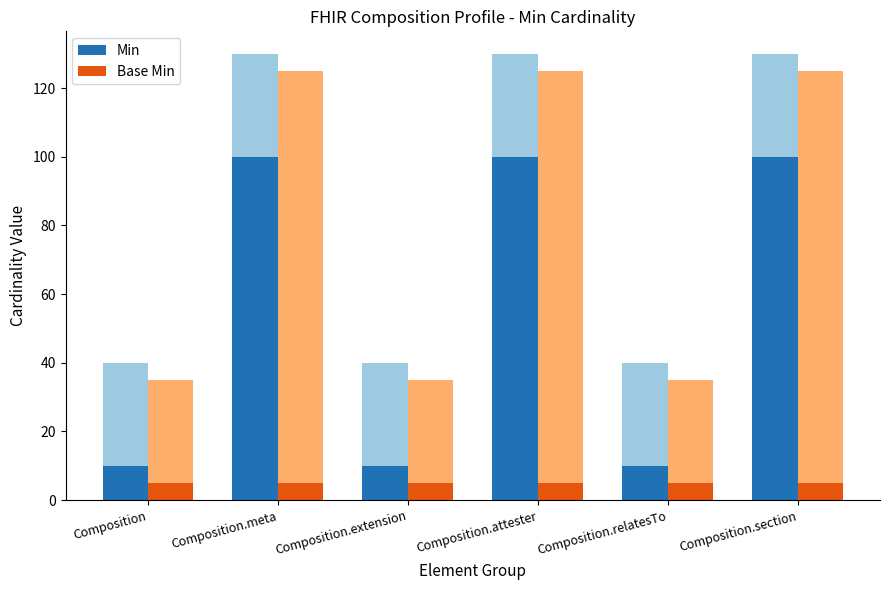

What is the difference between the second highest and minimum values in the Min series?

90